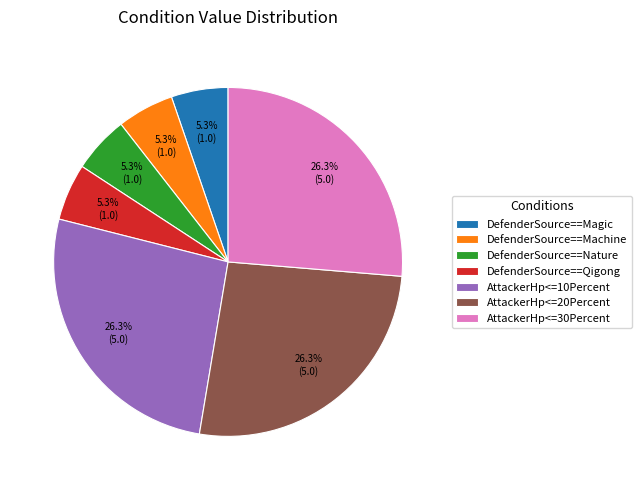

What percentage is the DefenderSource==Magic slice, to the nearest percent?

5%